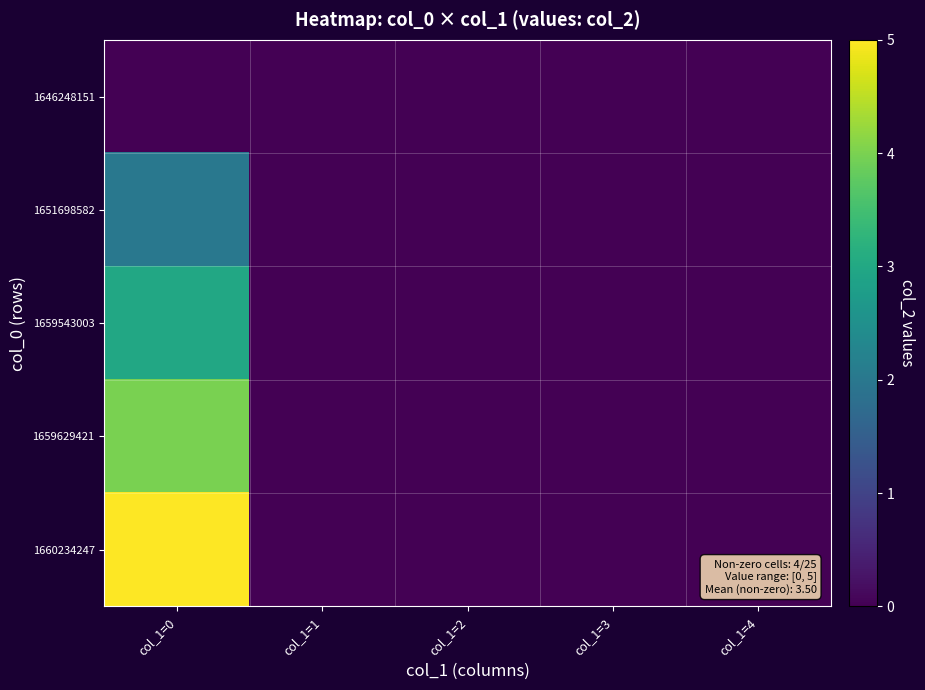

Reading left to right, what are all the values shown in this chart?

1646248151: col_1=0=0	col_1=1=0	col_1=2=0	col_1=3=0	col_1=4=0
1651698582: col_1=0=2	col_1=1=0	col_1=2=0	col_1=3=0	col_1=4=0
1659543003: col_1=0=3	col_1=1=0	col_1=2=0	col_1=3=0	col_1=4=0
1659629421: col_1=0=4	col_1=1=0	col_1=2=0	col_1=3=0	col_1=4=0
1660234247: col_1=0=5	col_1=1=0	col_1=2=0	col_1=3=0	col_1=4=0